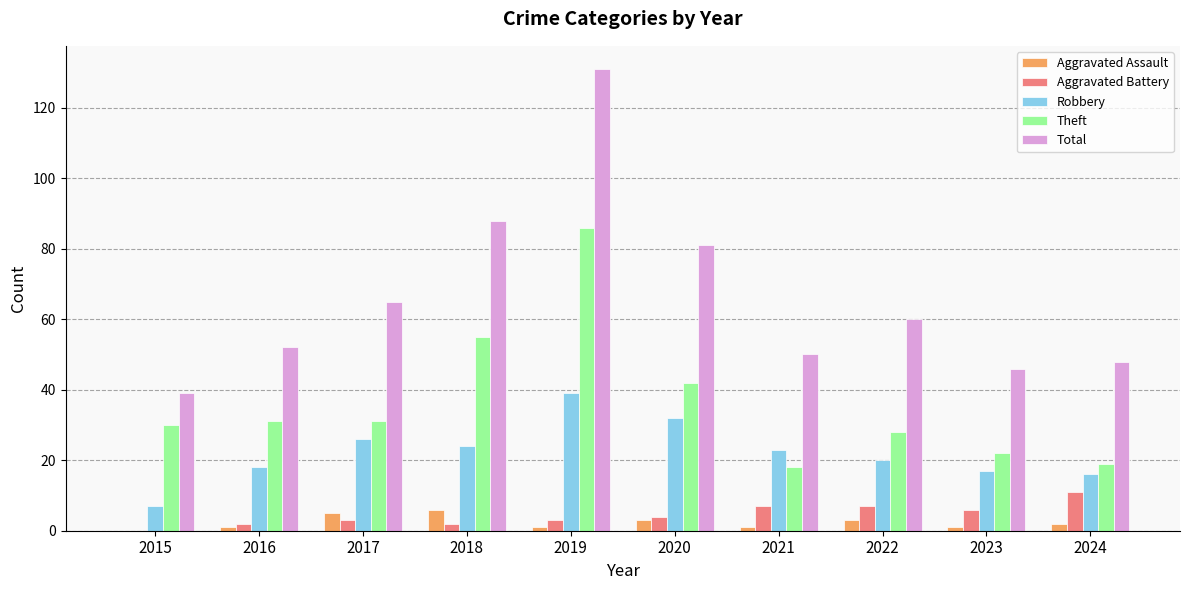

Is it true that Robbery equals 47 at 2020?

False